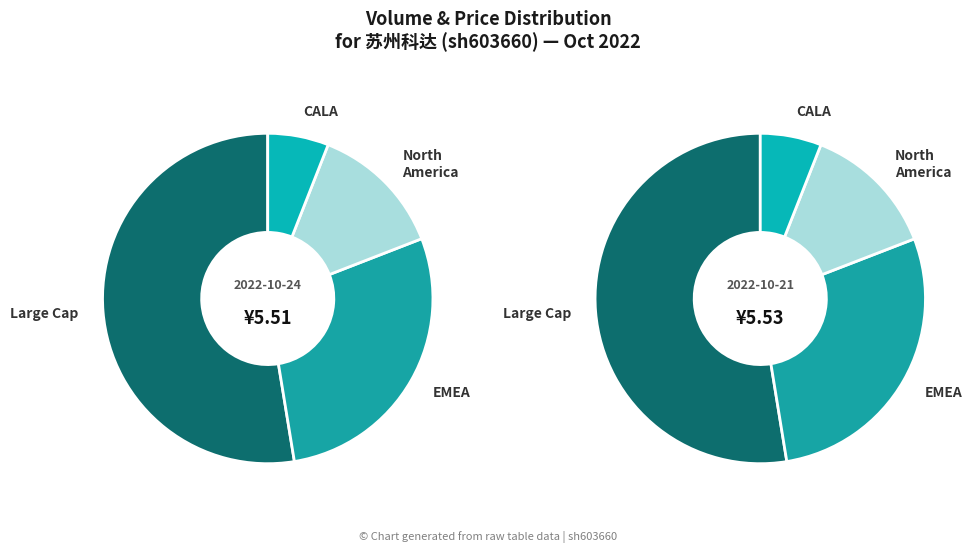

True or false: 2022-10-21 accounts for 64% of the total.

False